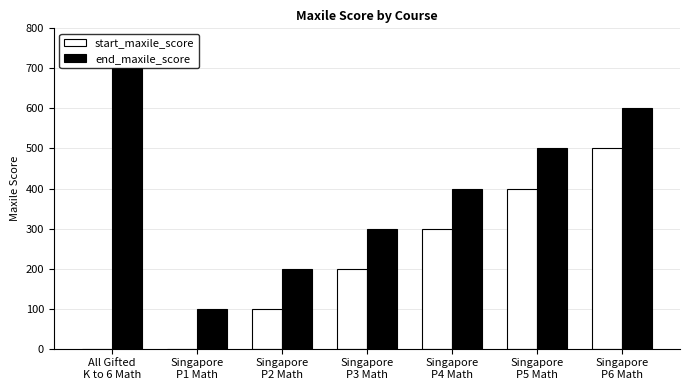

What is the average value of the start_maxile_score series?

214